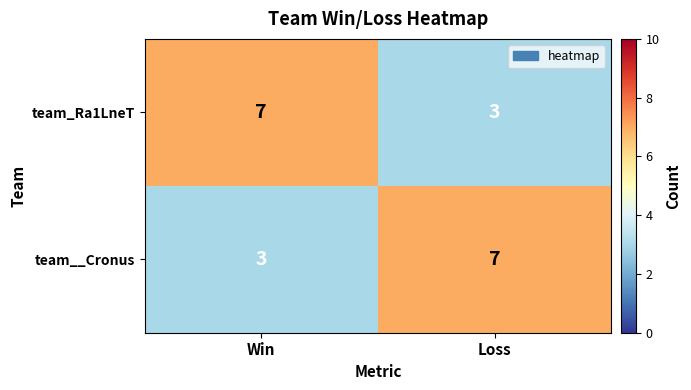

What is the sum of the team__Cronus values at Win and Loss?

10